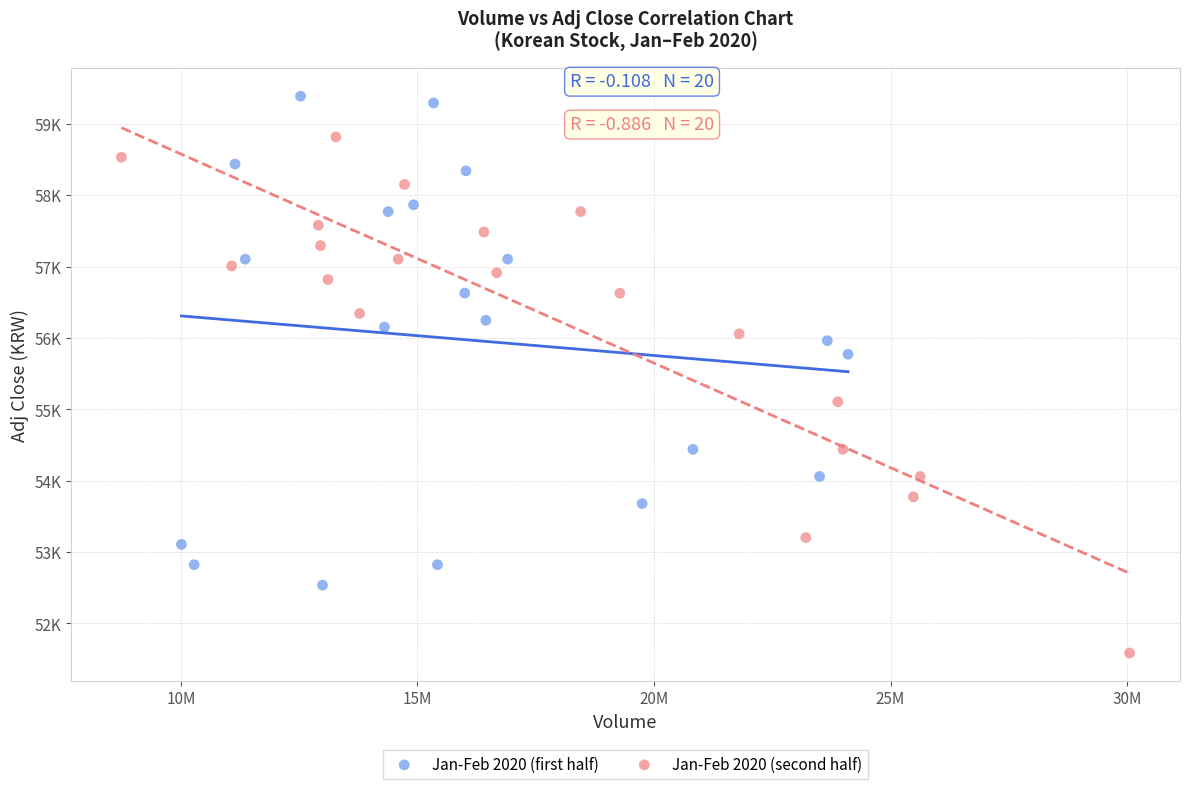

What are all the series names shown in the legend?

Jan-Feb 2020 (first half), Jan-Feb 2020 (second half)